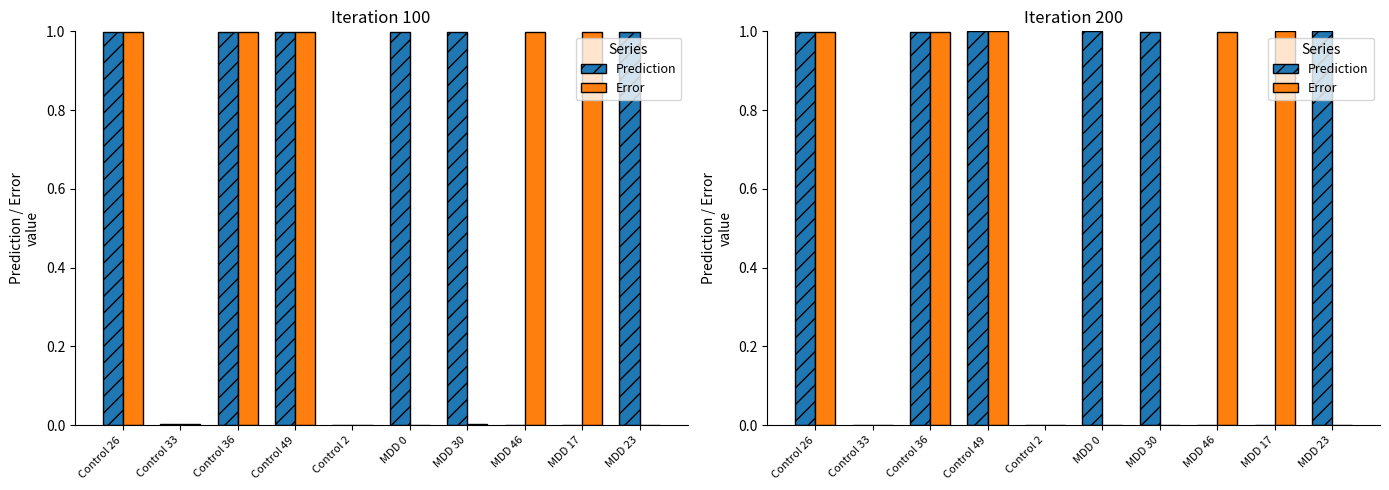

Which series has the largest range (max minus min)?

Prediction